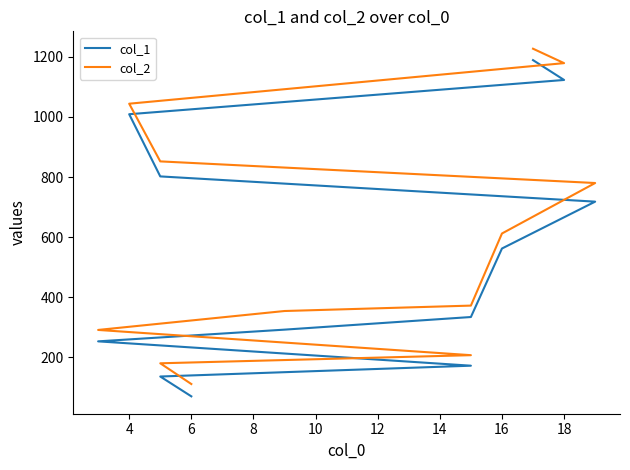

True or false: col_2 and col_1 cross at least once.

False